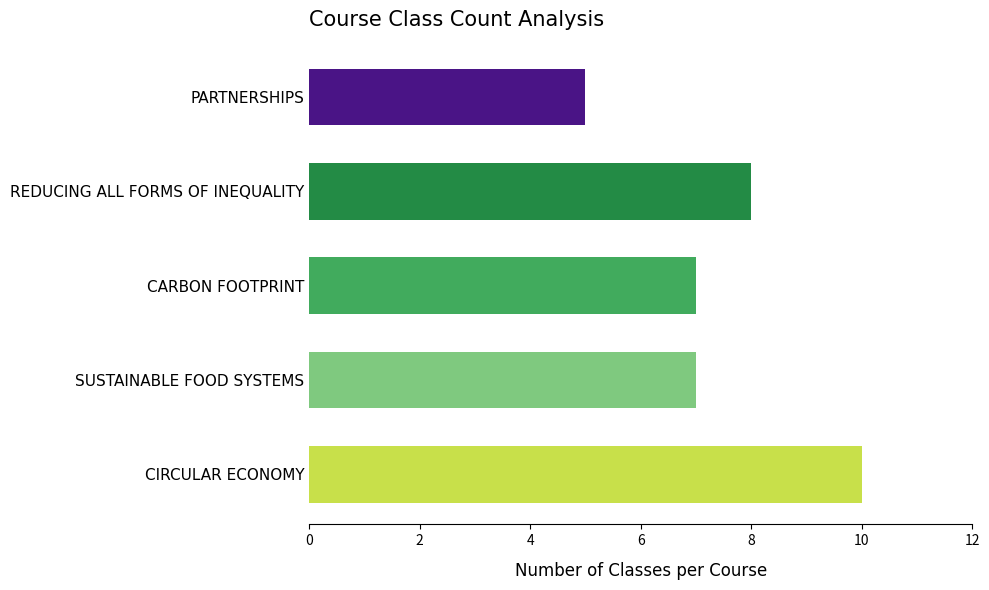

Count the number of categories in the chart.

5